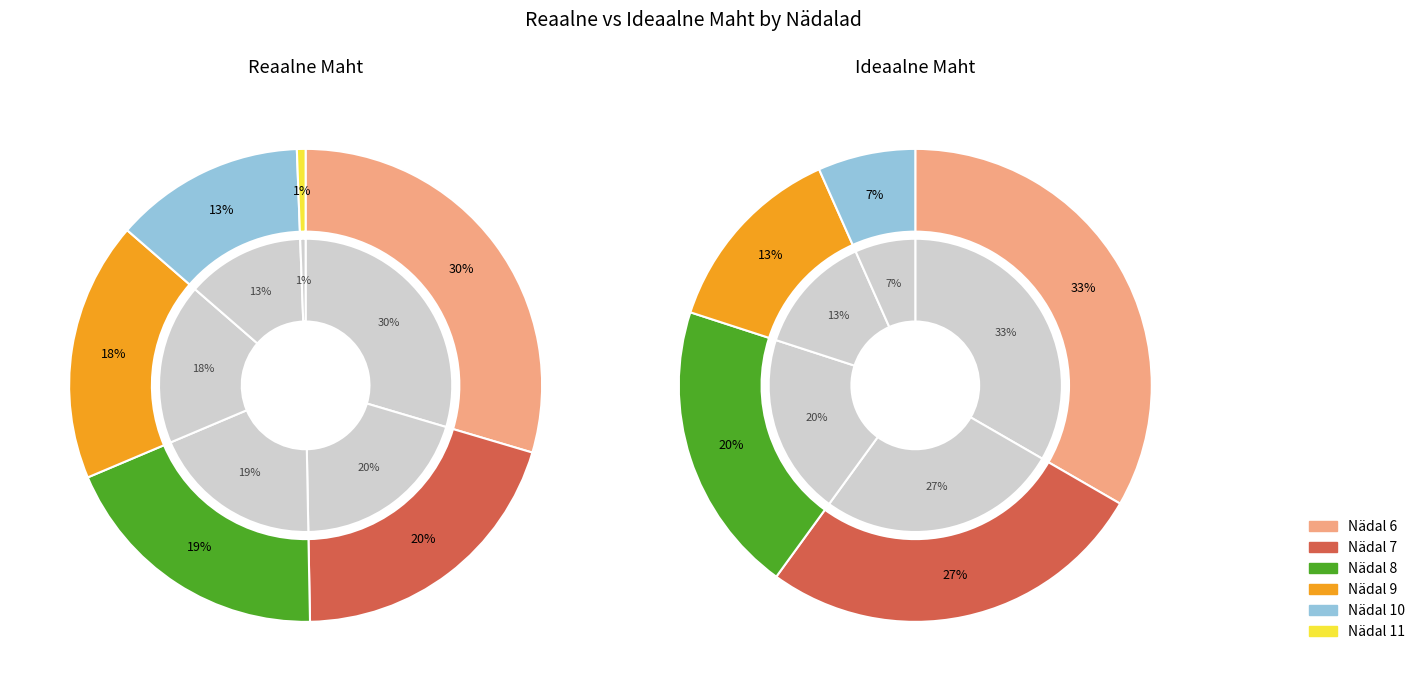

Between 9 and 10, which is larger?

9